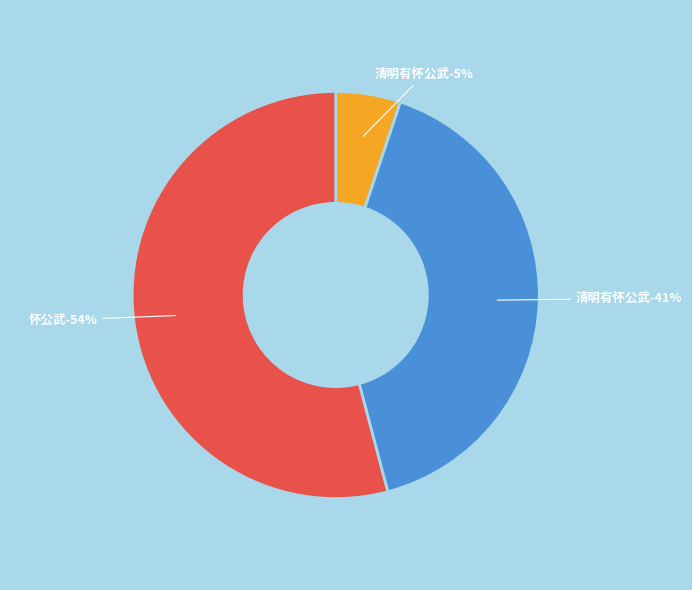

To the nearest percent, what is the combined percentage of 怀公武 and 清明有怀公武?

95%